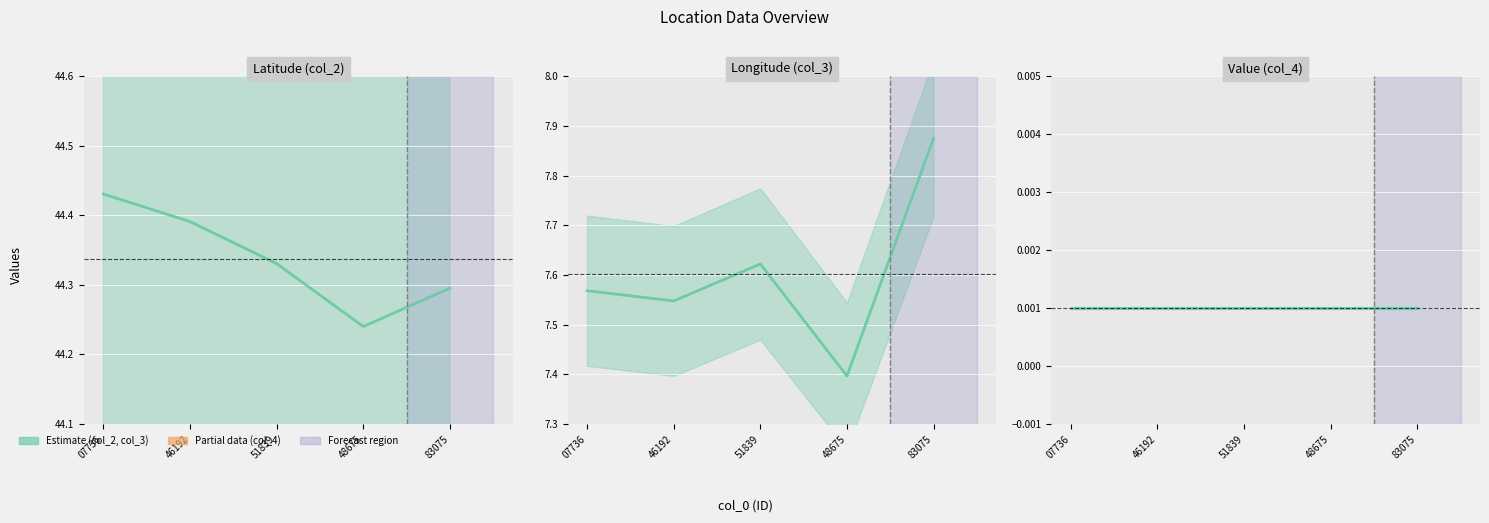

True or false: Value (col_4) and Latitude (col_2) cross at least once.

False